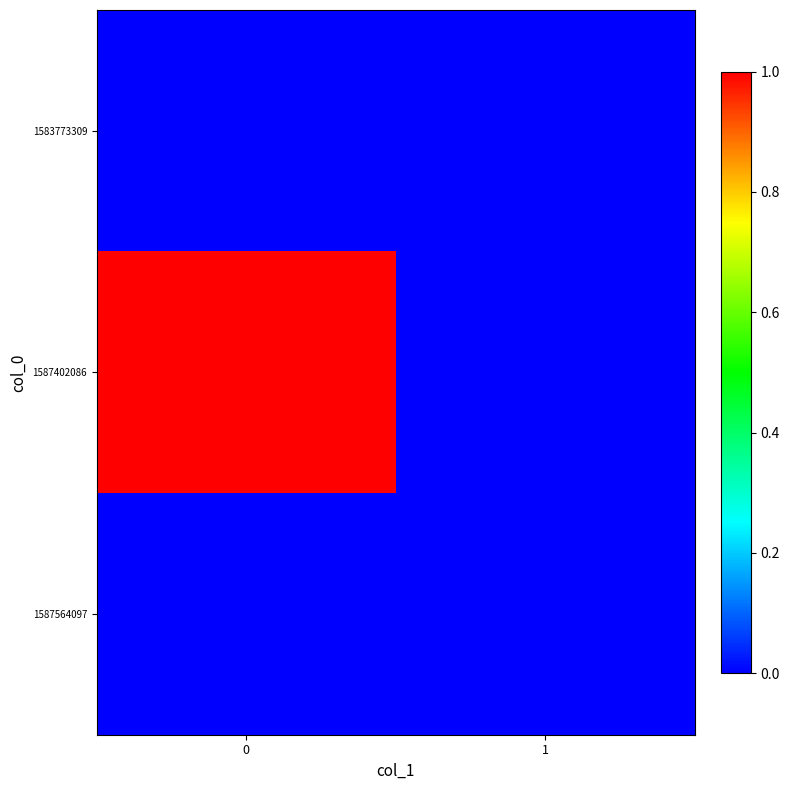

List the series in order of their peak value, highest first.

1587402086, 1583773309, 1587564097